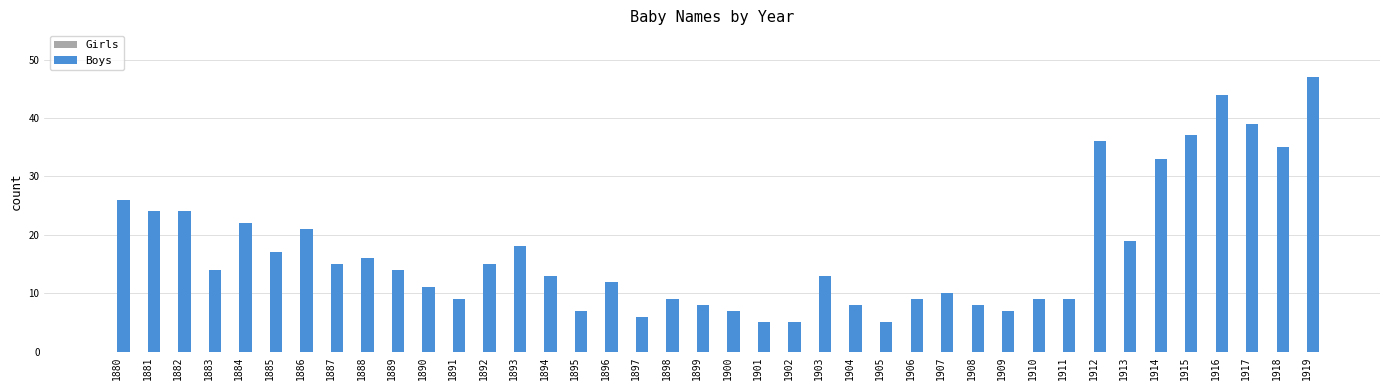

What is the difference between the values at 1900 and 1887?

8